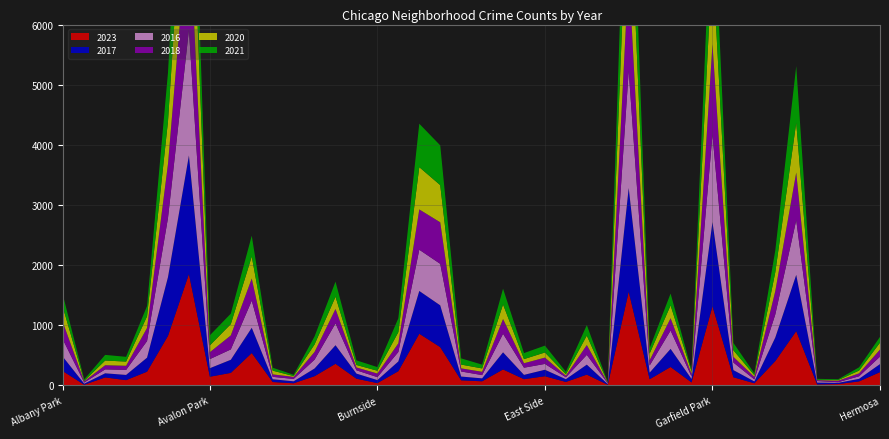

Reading left to right, what are all the values shown in this chart?

2023: 232	11	132	87	228	823	1852	144	208	538	56	35	153	359	111	38	236	859	636	84	68	265	103	152	57	179	10	1557	102	306	49	1316	135	35	404	902	16	22	66	220
2017: 235	17	69	87	233	978	1972	142	218	420	46	33	128	309	85	50	162	711	695	63	49	285	72	108	46	166	12	1726	110	301	58	1401	119	31	392	936	30	20	43	134
2016: 282	20	65	83	276	983	2086	151	172	451	40	39	147	363	55	49	157	686	690	84	54	308	119	97	32	162	12	1948	118	305	42	1448	126	33	384	908	26	11	42	124
2018: 281	19	69	69	218	898	1912	115	233	369	41	34	129	240	47	60	145	670	691	52	55	246	74	105	26	164	9	1672	87	205	42	1509	94	43	388	794	15	24	49	118
2020: 246	8	78	70	193	708	1959	113	188	365	62	14	124	203	41	47	185	703	618	63	56	242	69	85	24	157	5	1801	112	213	43	1426	109	28	313	828	7	11	46	114
2021: 203	25	94	79	171	811	1695	168	174	346	49	21	134	251	77	60	231	722	661	103	63	262	100	114	43	175	6	1660	89	197	25	1303	123	31	363	941	15	14	54	97